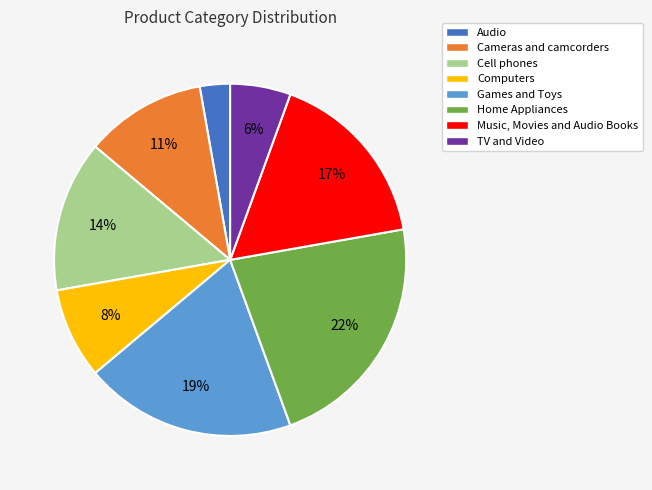

To the nearest percent, what percentage of the pie is Games and Toys?

19%